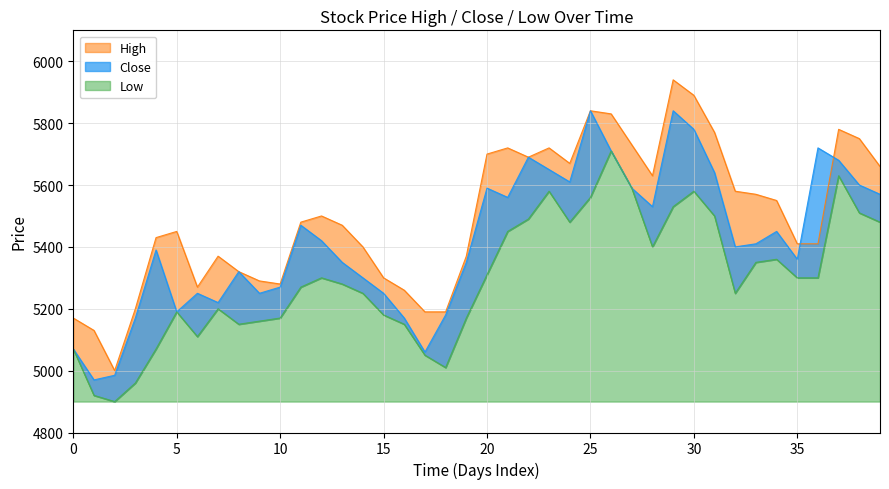

What is the label of the 14th point from the left?

13